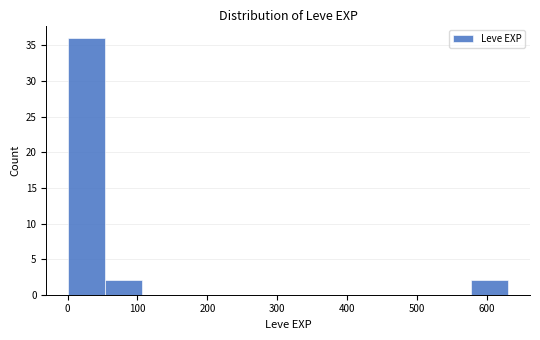

How tall is the bar that spans 0 to 50 on the x-axis? Neither the bar edges nor the heights are printed on the chart, so give them approximately, as read against the axes.

36